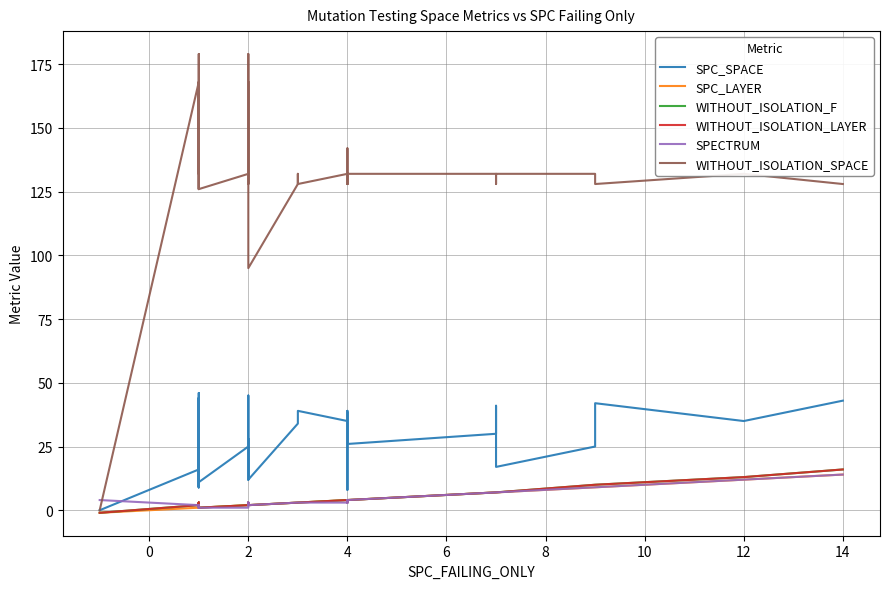

What is the maximum value for WITHOUT_ISOLATION_F?

16